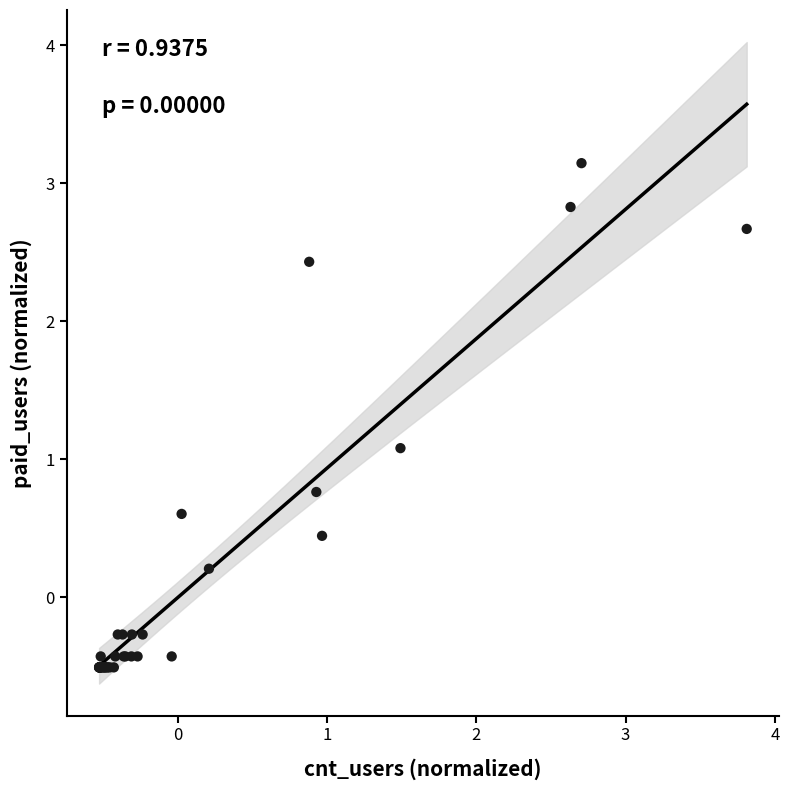

What Y value in the scatter plot is closest to 1?

1.1